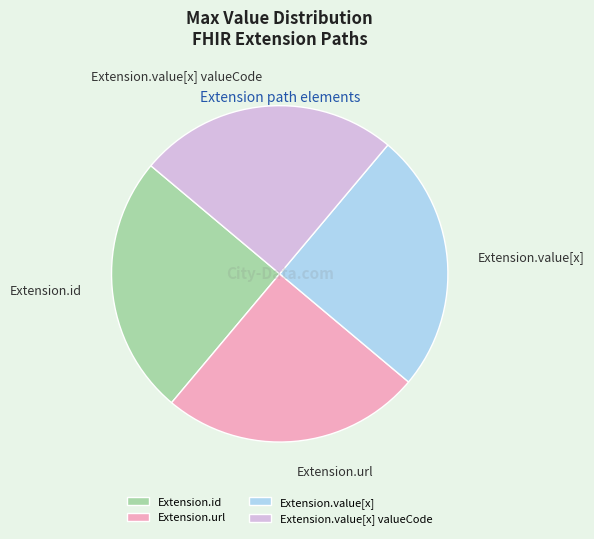

Approximately how many times larger is the value at Extension.id compared to Extension.value[x] valueCode?

1.0